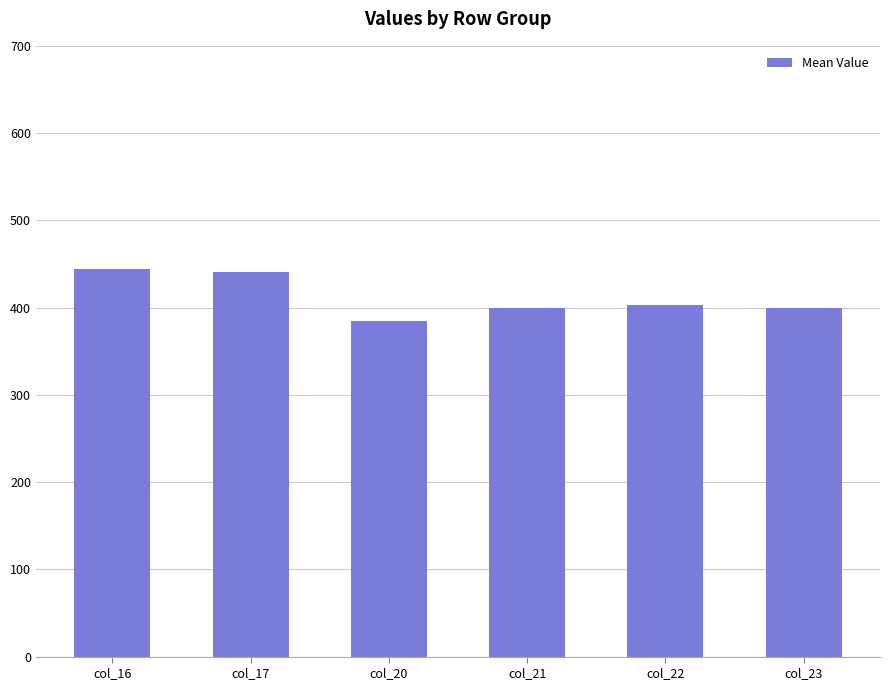

Where does the data first go above 402?

col_16